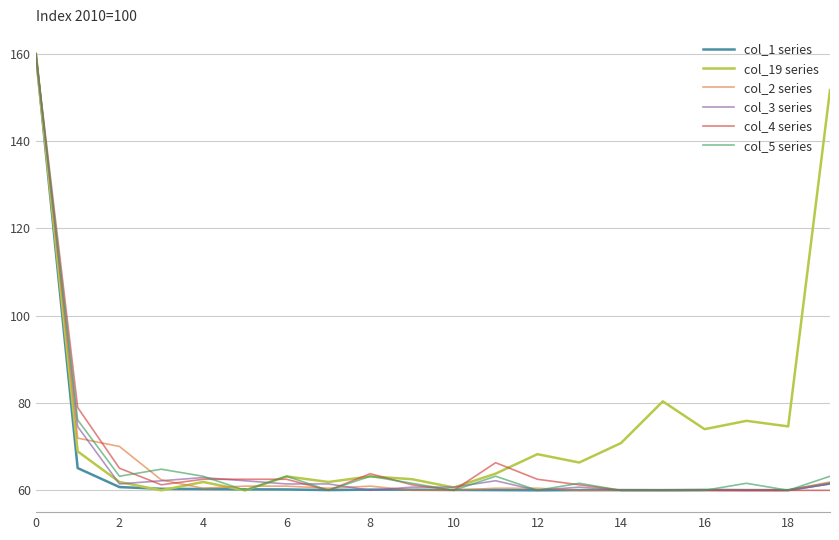

What is the greatest value displayed?

160.0